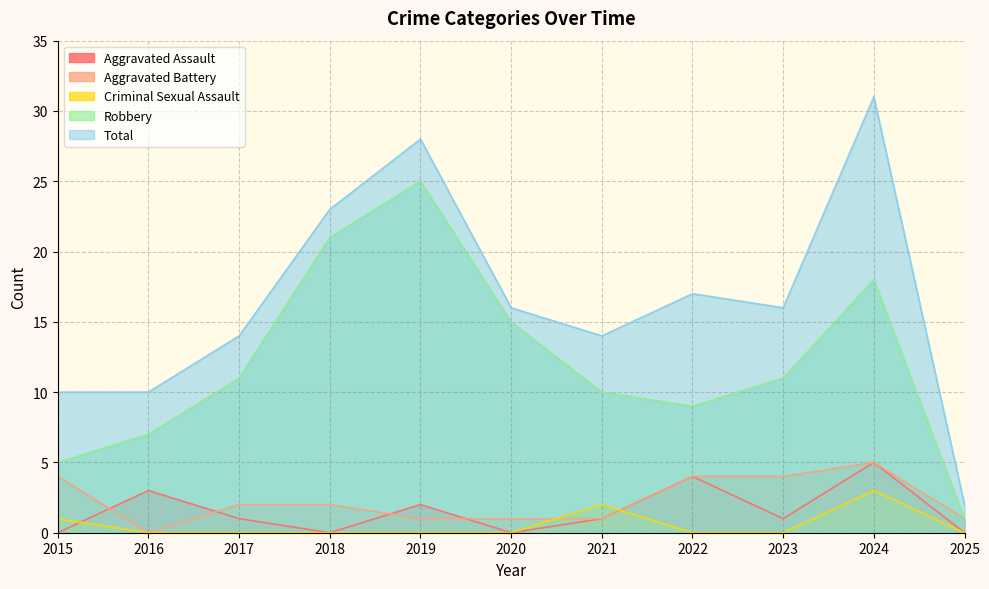

How many lines are shown in the chart?

5